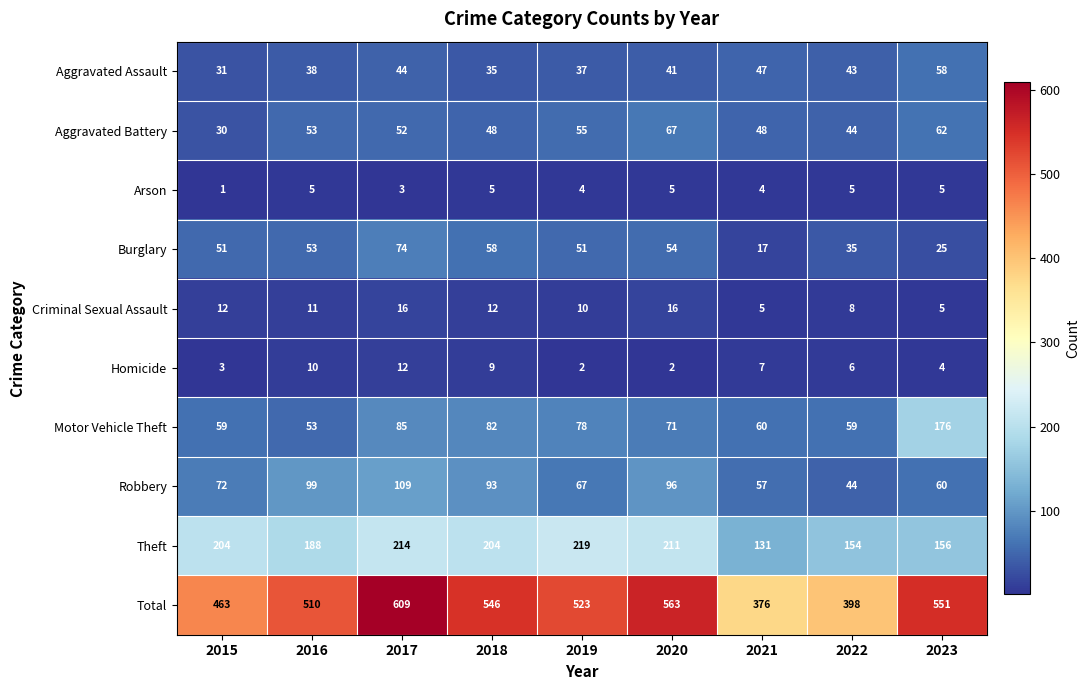

Count the number of categories in the chart.

9